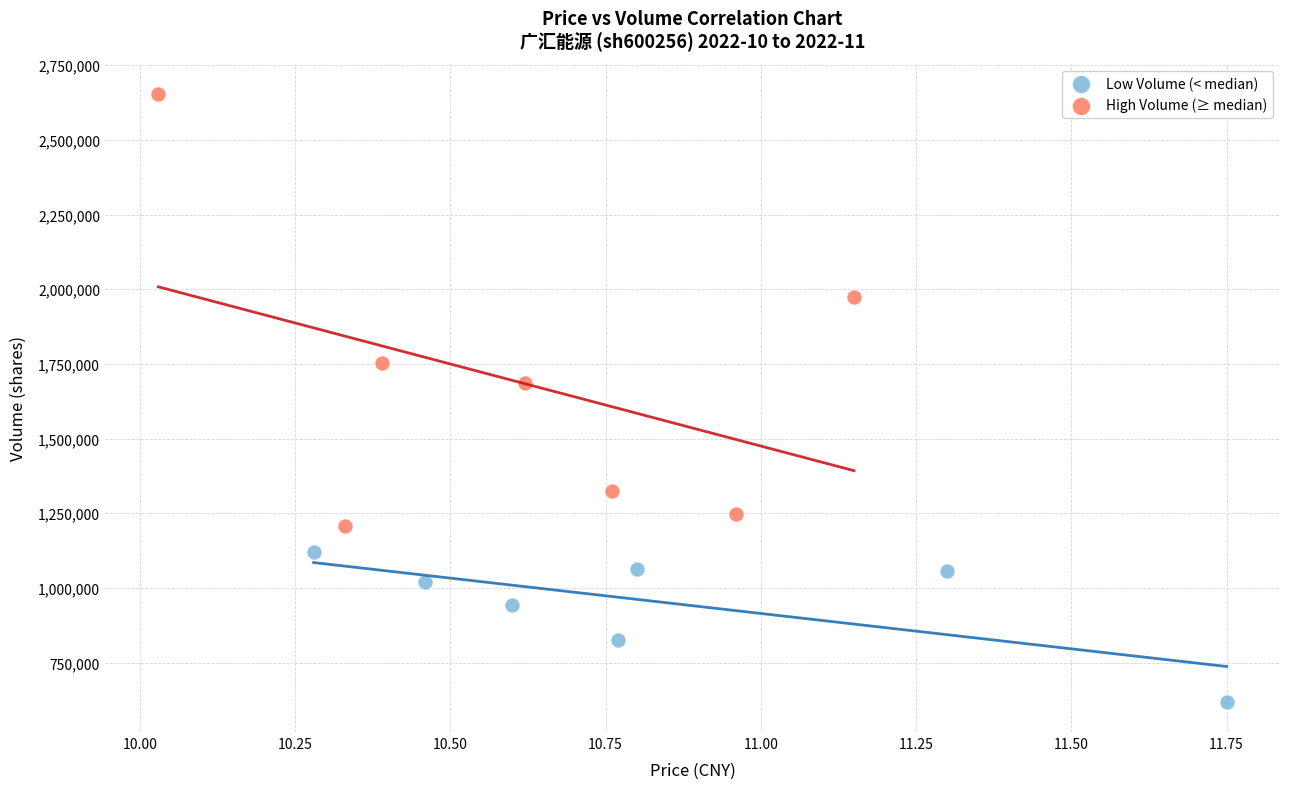

Which series contains the lowest Y value?

Low Volume (< median)